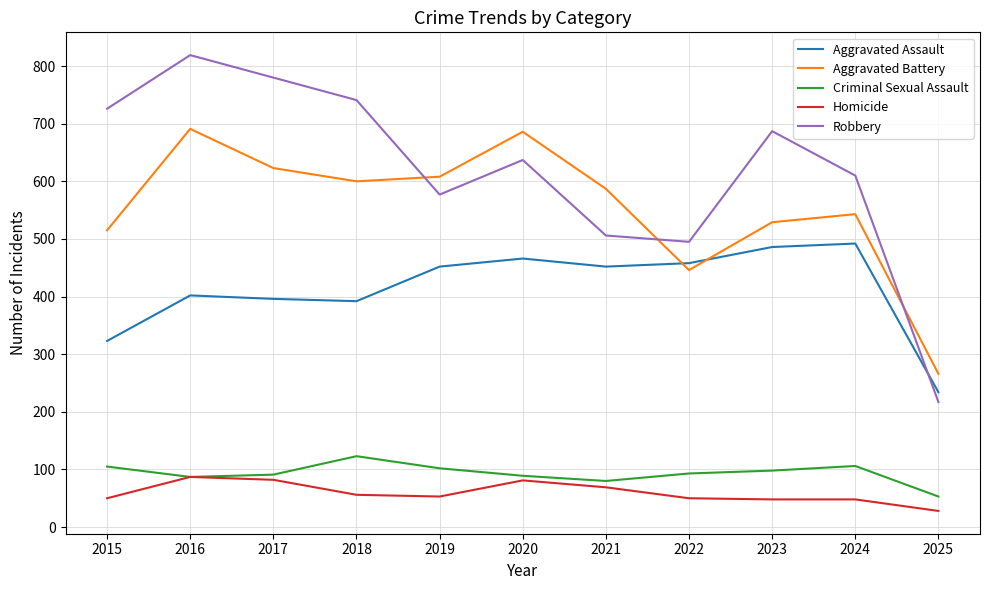

What are all the series names shown in the legend?

Aggravated Assault, Aggravated Battery, Criminal Sexual Assault, Homicide, Robbery